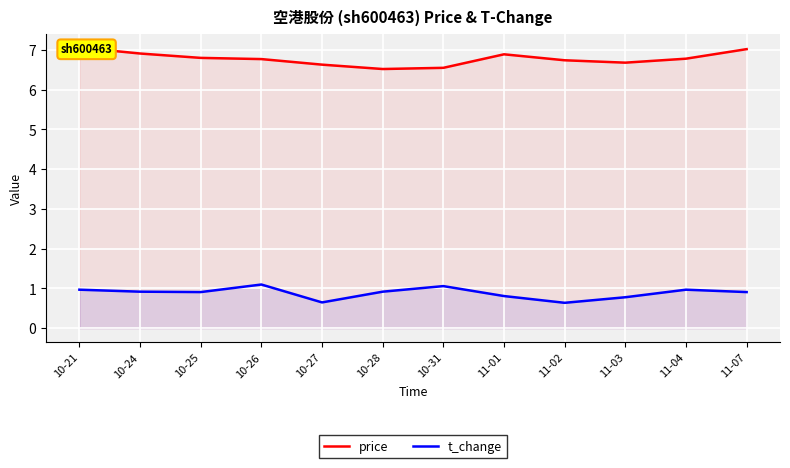

What position from the right is 11-03?

3